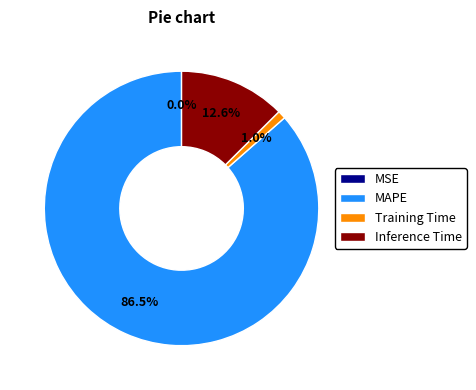

Is it true that SMAPE is 1% of the pie?

False